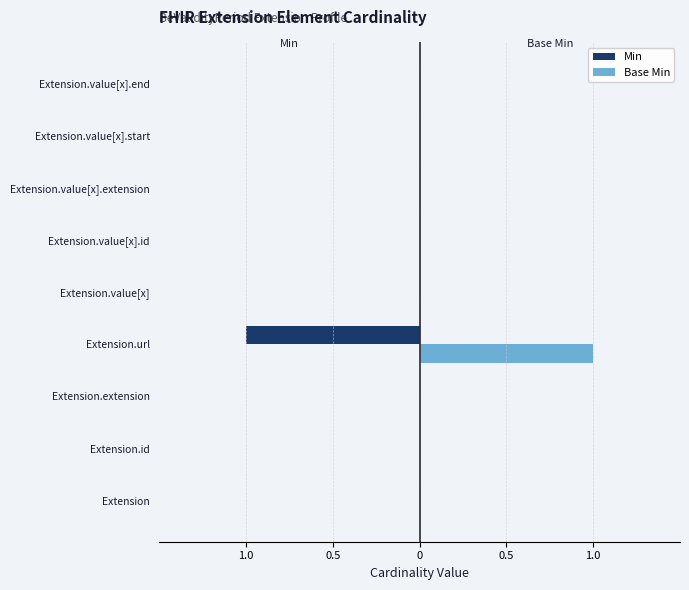

What are all the series names shown in the legend?

Min, Base Min